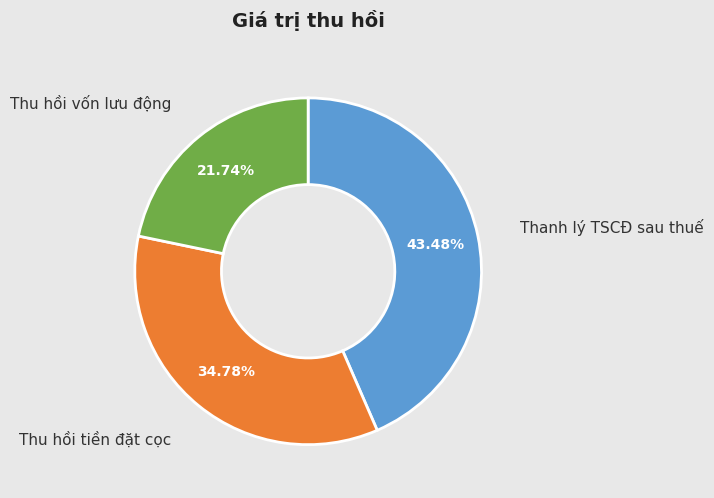

Is there a majority slice in this chart?

No